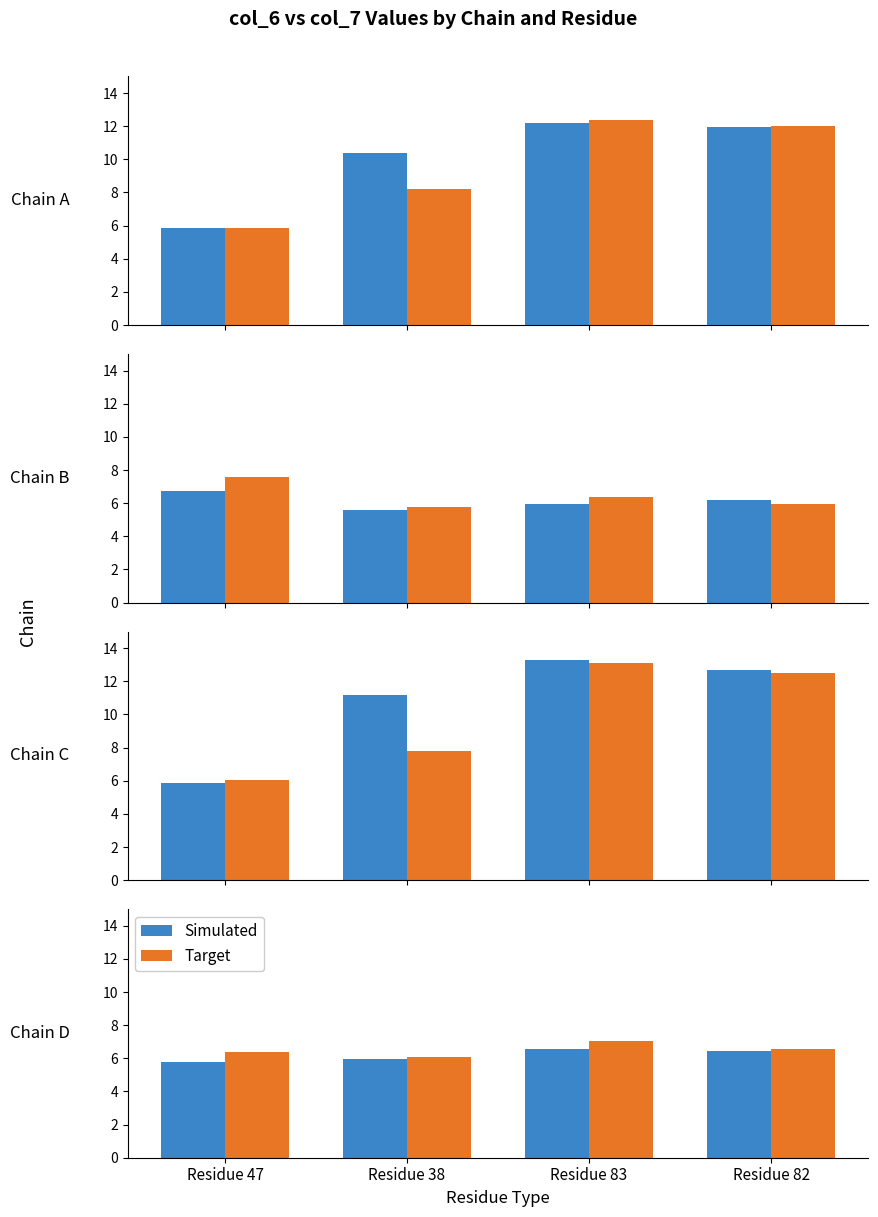

At how many categories does at least one series exceed 6?

4